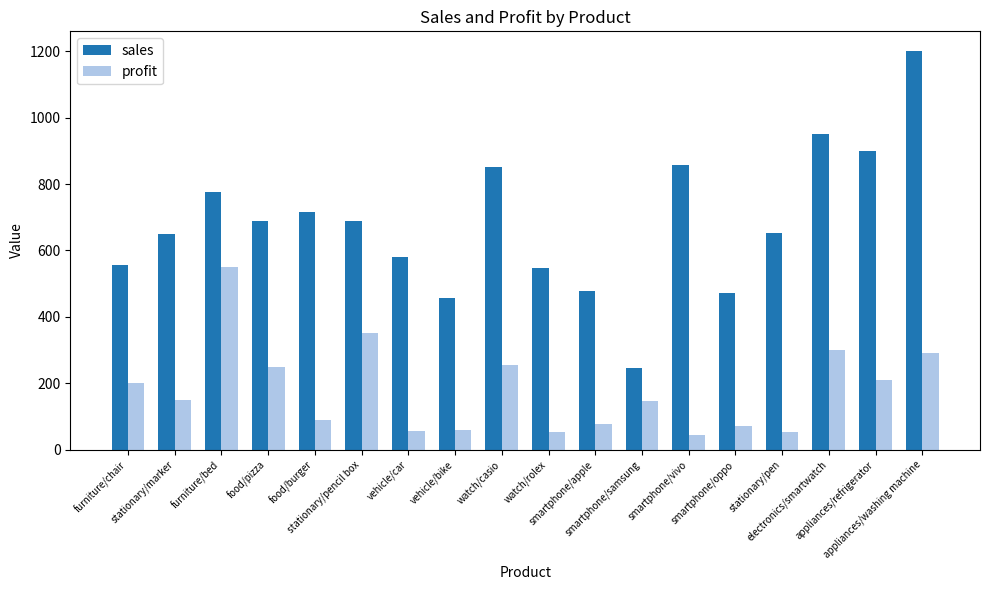

What is the minimum value shown in the chart?

45